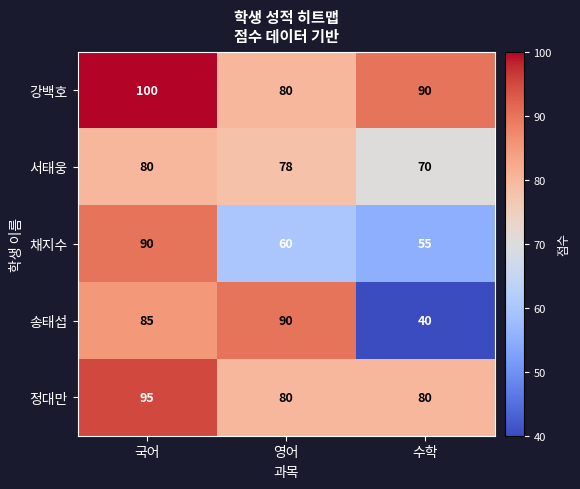

Rank the categories by 송태섭 value from highest to lowest.

영어, 국어, 수학